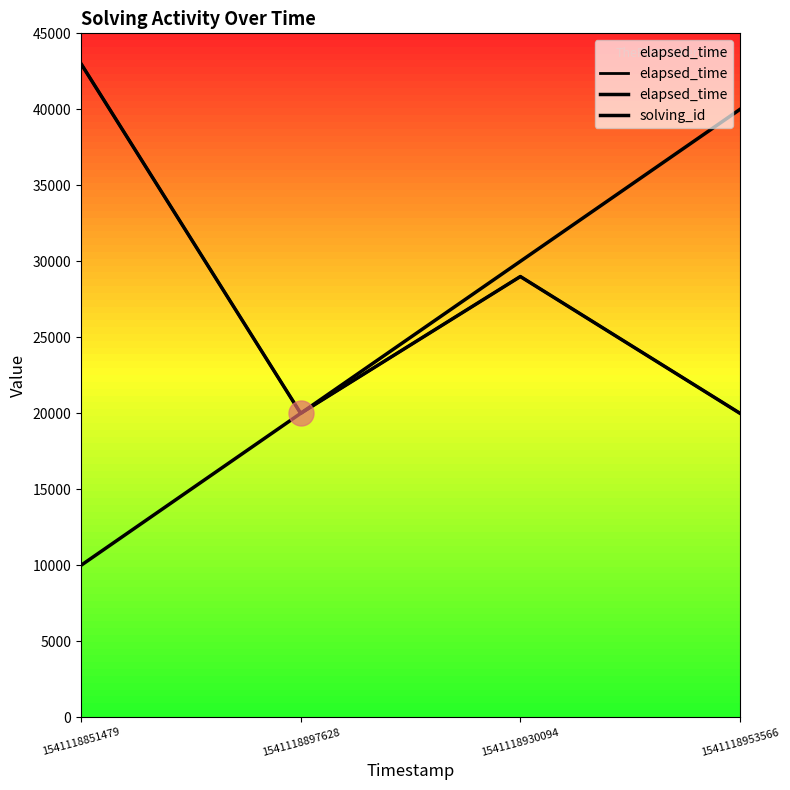

Which has a higher value, 1541118897628 or 1541118930094?

1541118930094